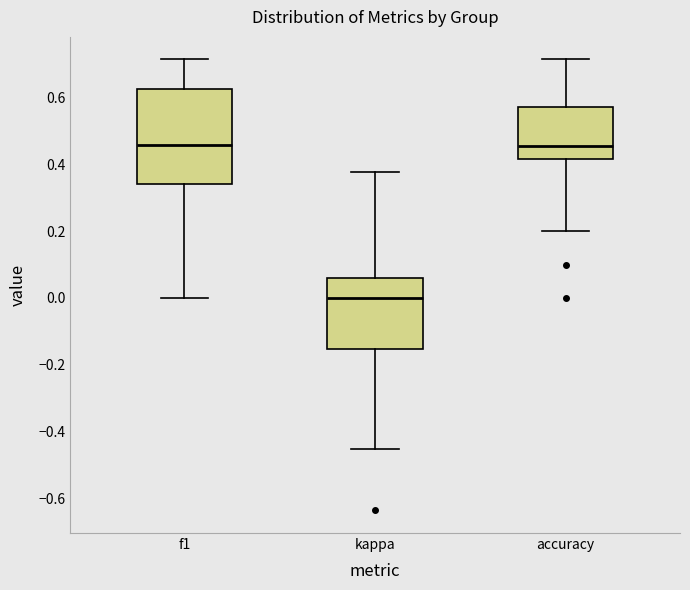

Comparing the boxes themselves (not the whiskers), which one is the tallest?

f1